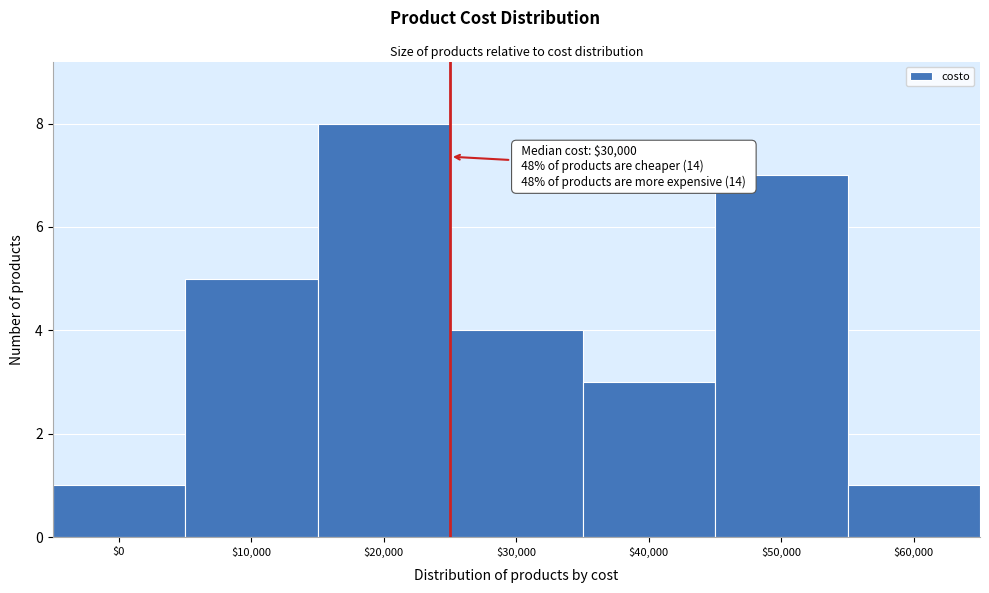

Reading right to left, what are all the values shown in this chart?

1	7	3	4	8	5	1